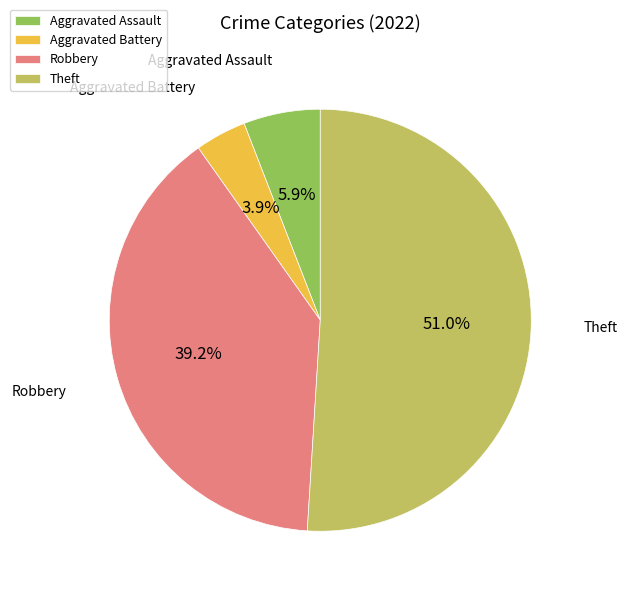

True or false: Theft accounts for 60% of the total.

False